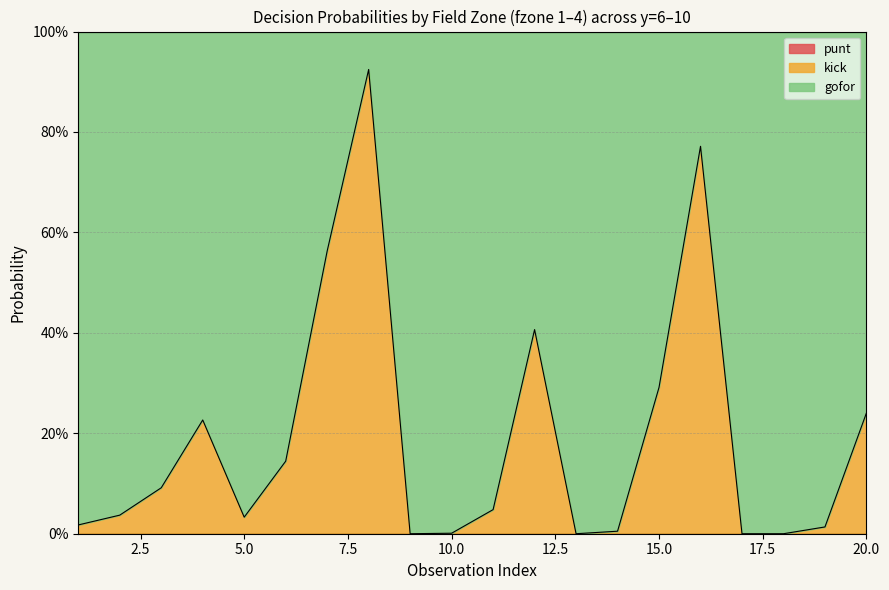

Does the chart display data point markers on the line(s)?

No